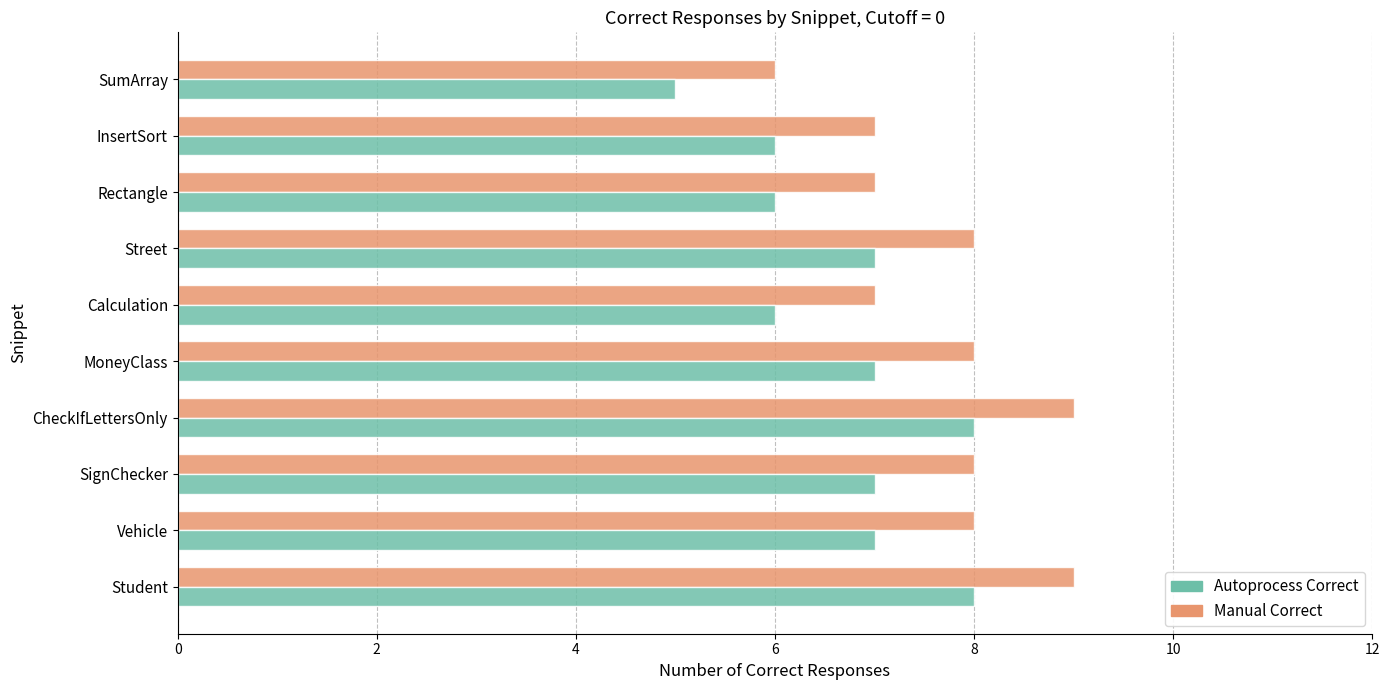

List the series in order of their overall mean, highest first.

Manual Correct, Autoprocess Correct